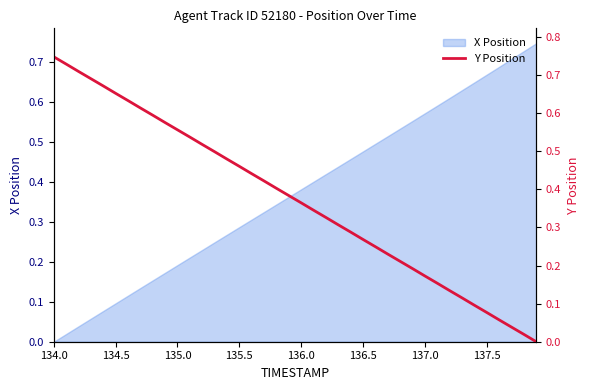

Reading left to right, extract all data points from this chart.

0.7	0.7	0.7	0.7	0.7	0.7	0.6	0.6	0.6	0.6	0.6	0.5	0.5	0.5	0.5	0.5	0.4	0.4	0.4	0.4	0.4	0.3	0.3	0.3	0.3	0.3	0.2	0.2	0.2	0.2	0.2	0.2	0.1	0.1	0.1	0.1	0.1	0.0	0.0	0.0